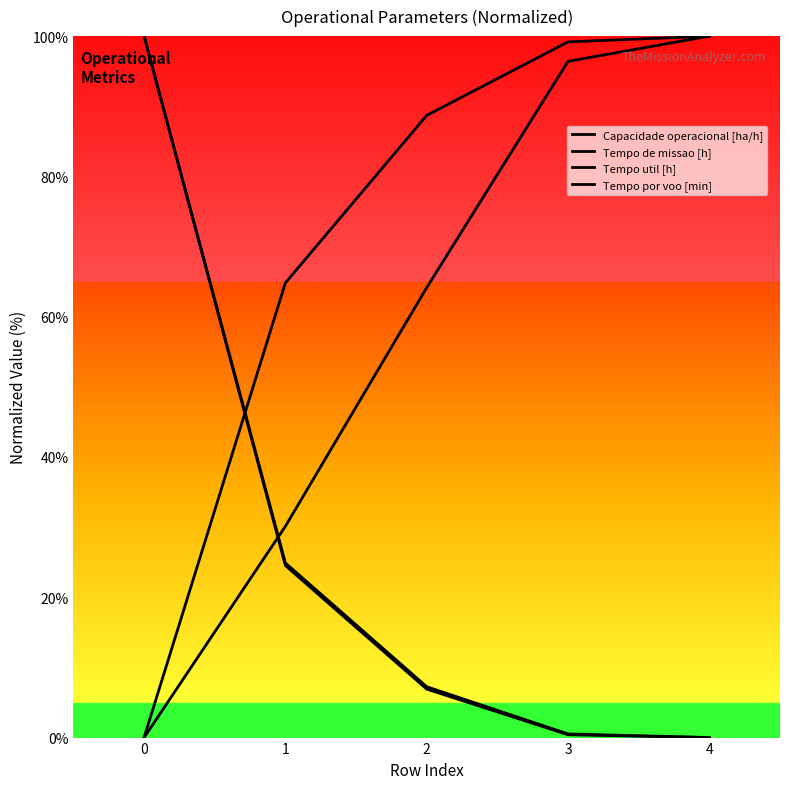

What is the value of the Tempo por voo [min] point at the 4th from the left?

96.4